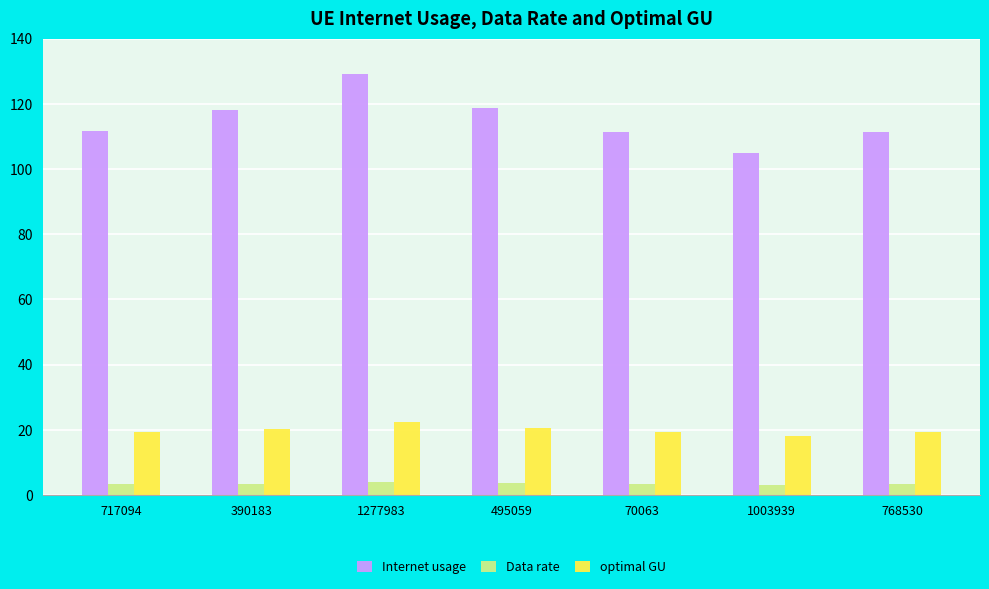

The value of Data rate at 70063 is 3.3. True or false?

True